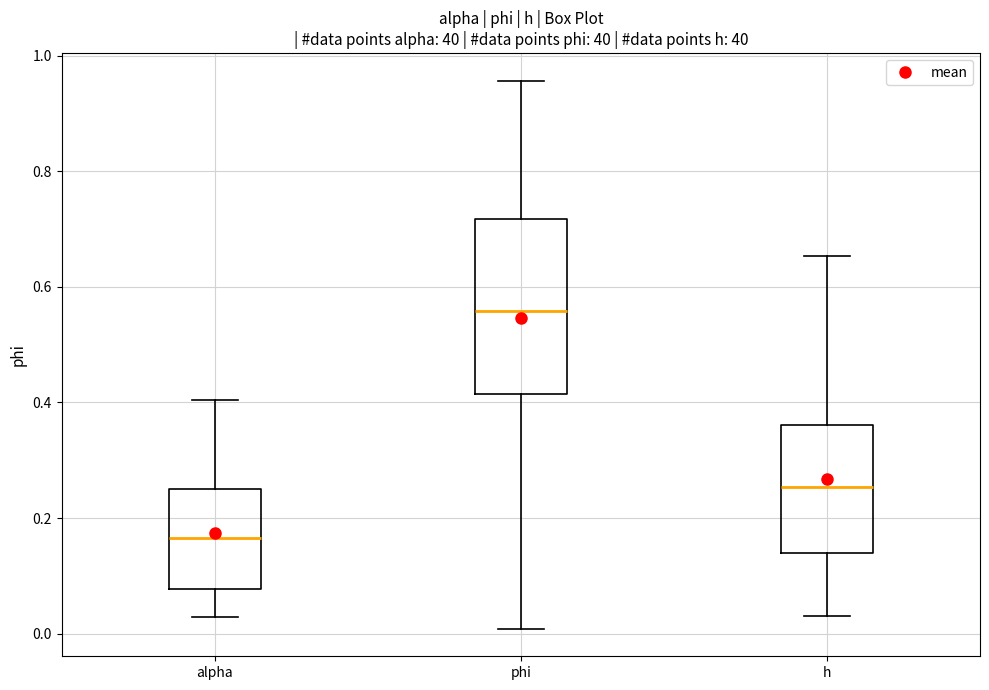

Reading left to right, transcribe this box plot: for each box, give where its median line is, the range the box spans, and where its two whiskers end, as read against the y-axis. The values are not printed on the chart, so give them approximately, as read against the axis.

alpha: median 0.16, box 0.08 to 0.26, whiskers 0.02 to 0.40
phi: median 0.56, box 0.42 to 0.72, whiskers 0.00 to 0.96
h: median 0.26, box 0.14 to 0.36, whiskers 0.04 to 0.66